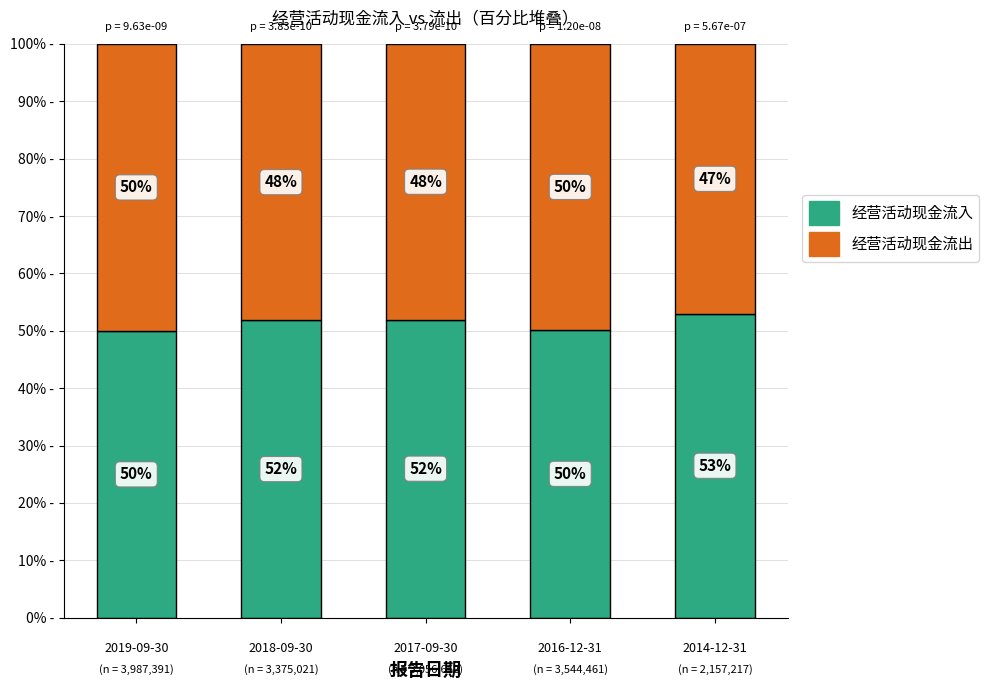

What is the difference between the 经营活动现金流入 values at 
2014-12-31 and 
2017-09-30?

1.0